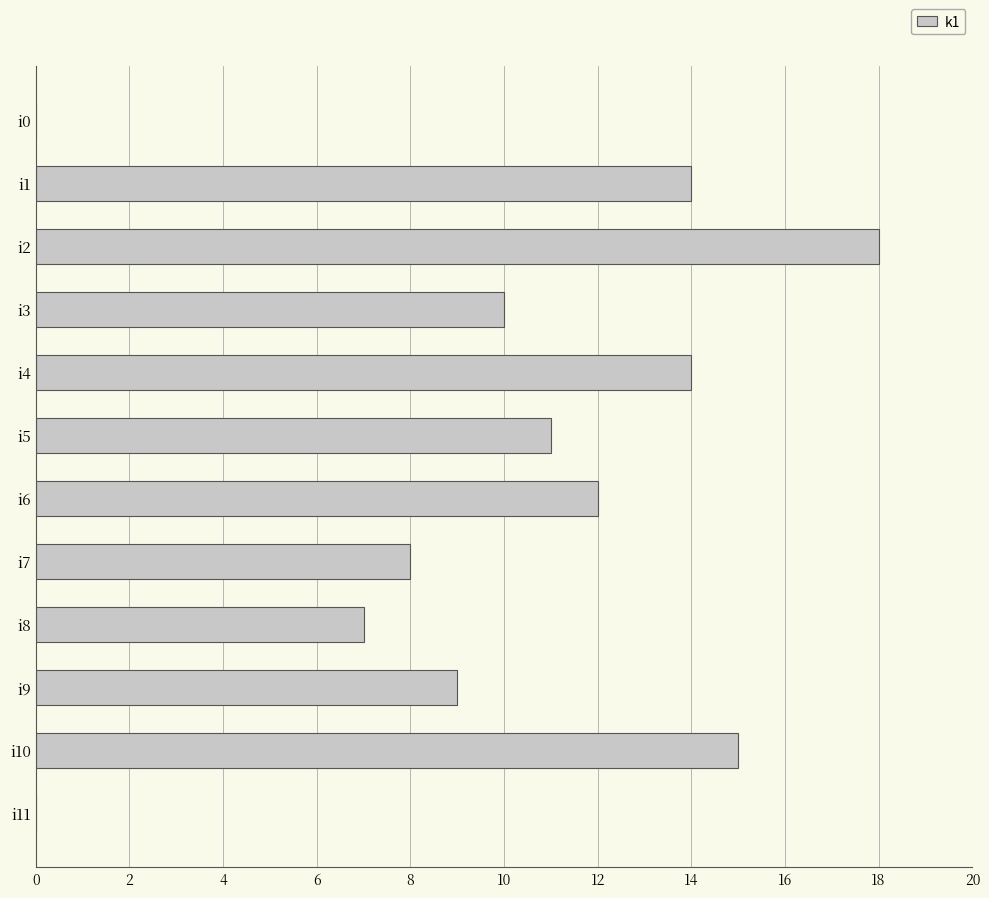

Does the chart contain stacked bars?

No